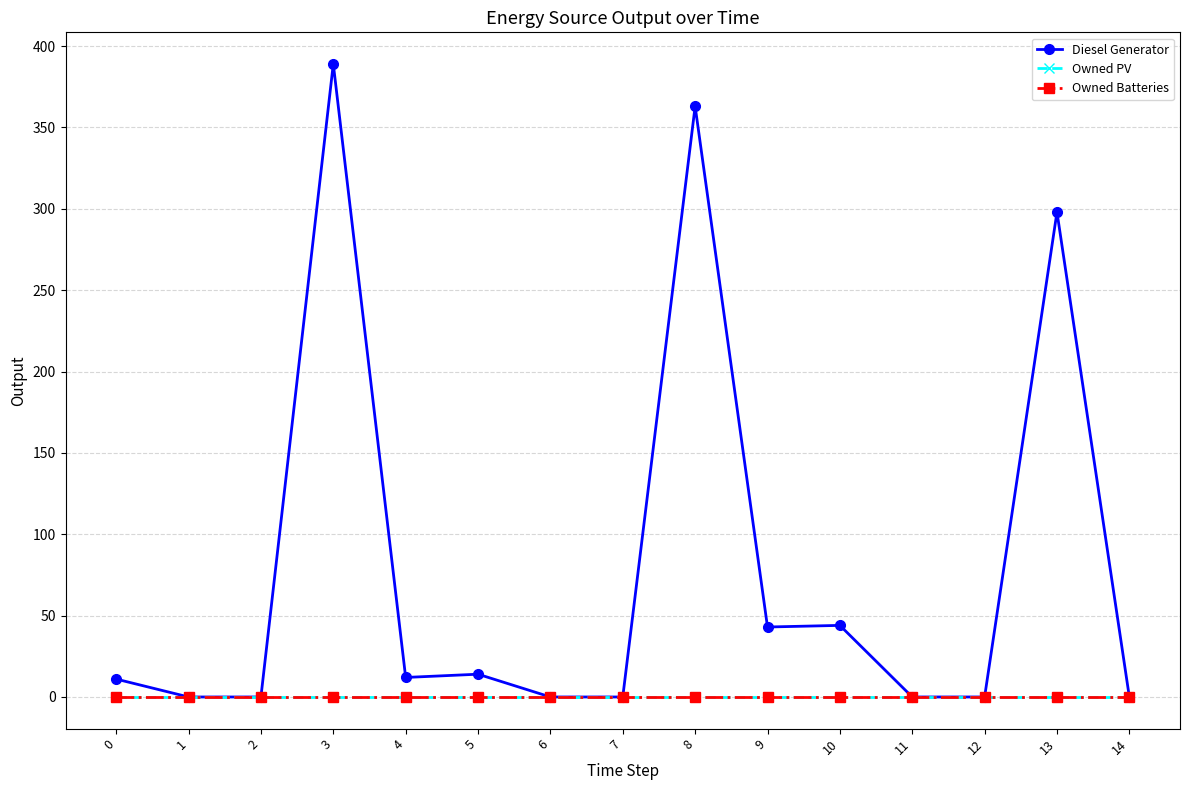

Reading left to right, list all the values displayed in this chart.

Diesel Generator: 11	0	0	389	12	14	0	0	363	43	44	0	0	298	0
Owned PV: 0	0	0	0	0	0	0	0	0	0	0	0	0	0	0
Owned Batteries: 0	0	0	0	0	0	0	0	0	0	0	0	0	0	0